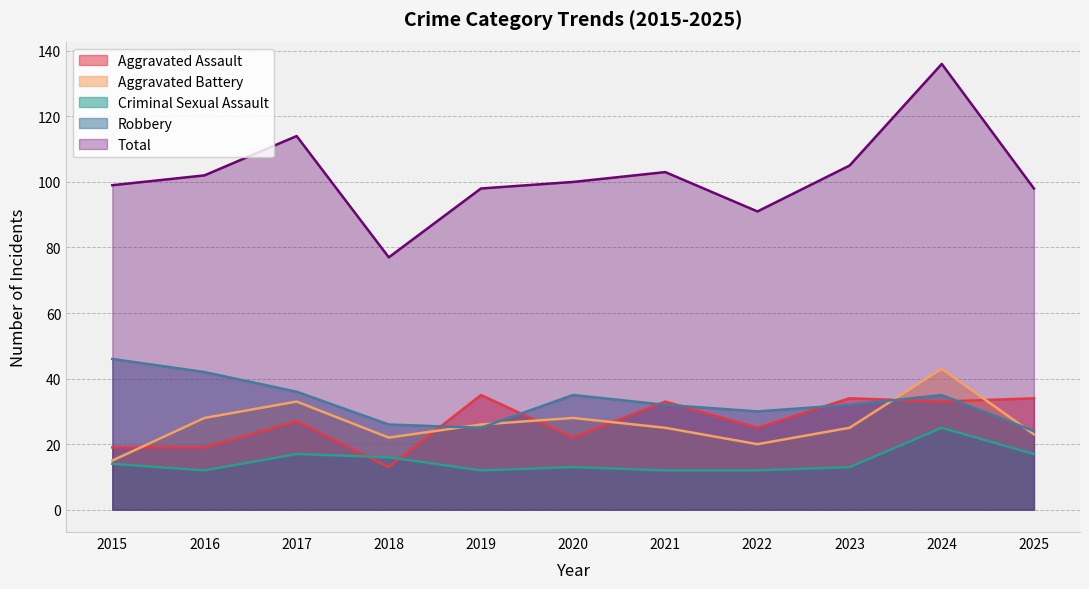

Where does the Aggravated Assault series first go above 27?

2019